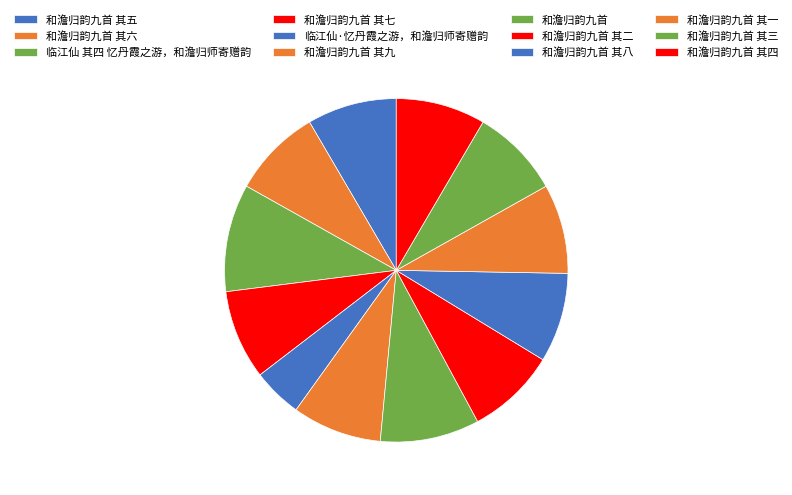

To the nearest percent, what is the combined percentage of 临江仙·忆丹霞之游，和澹归师寄赠韵 and 临江仙 其四 忆丹霞之游，和澹归师寄赠韵?

15%